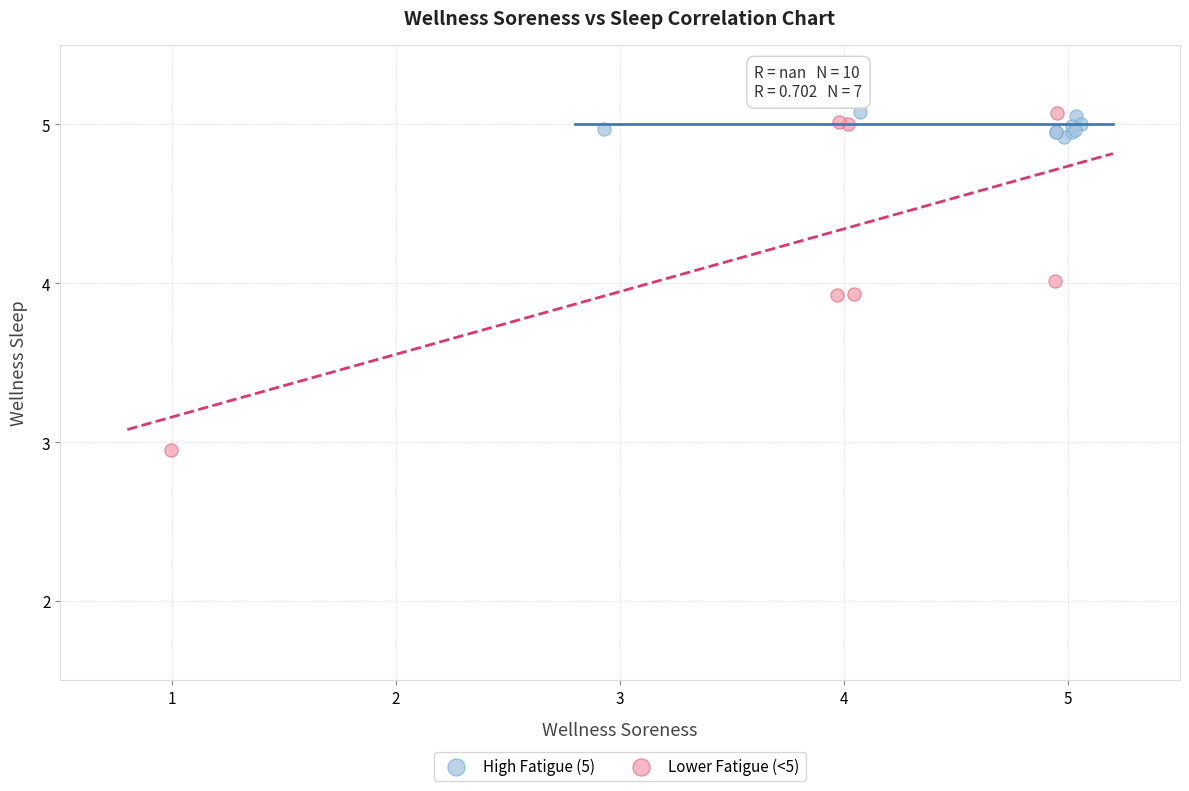

Which series has the largest Y range (max minus min)?

Lower Fatigue (<5)